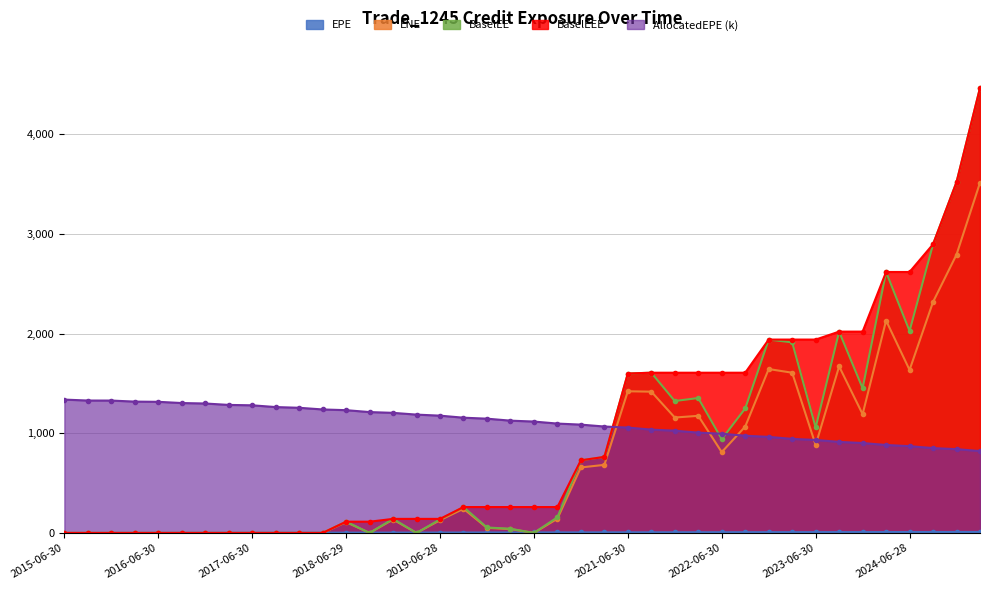

What is the total value across all series at 2015-12-31?

1328.0